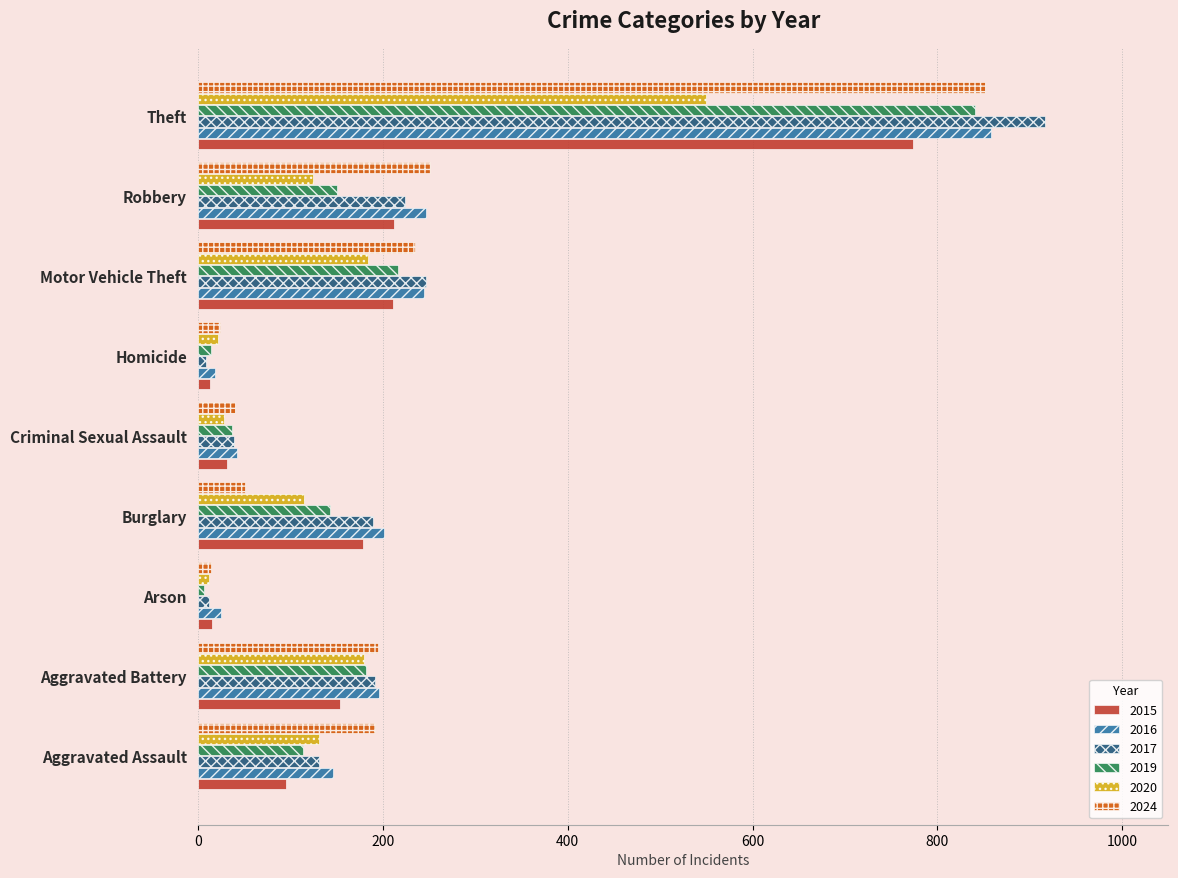

Where is 2017 nearest to the value 462?

Motor Vehicle Theft